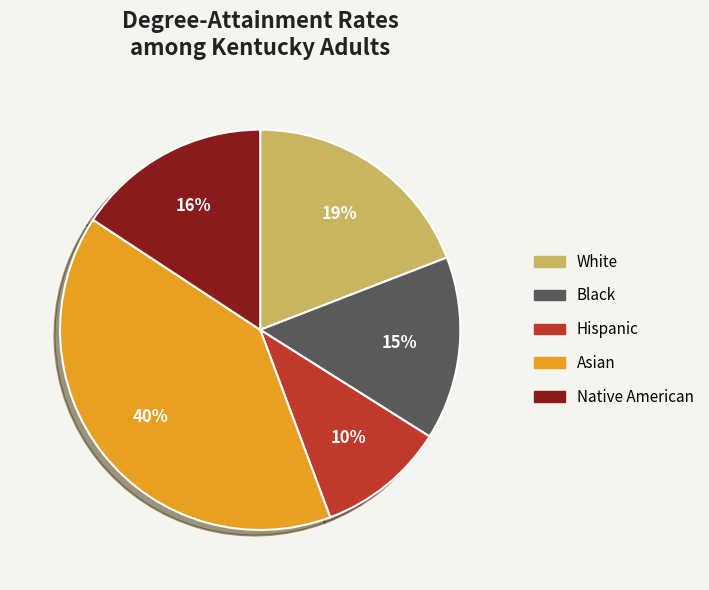

Is the sum of Asian and Black greater than half?

Yes